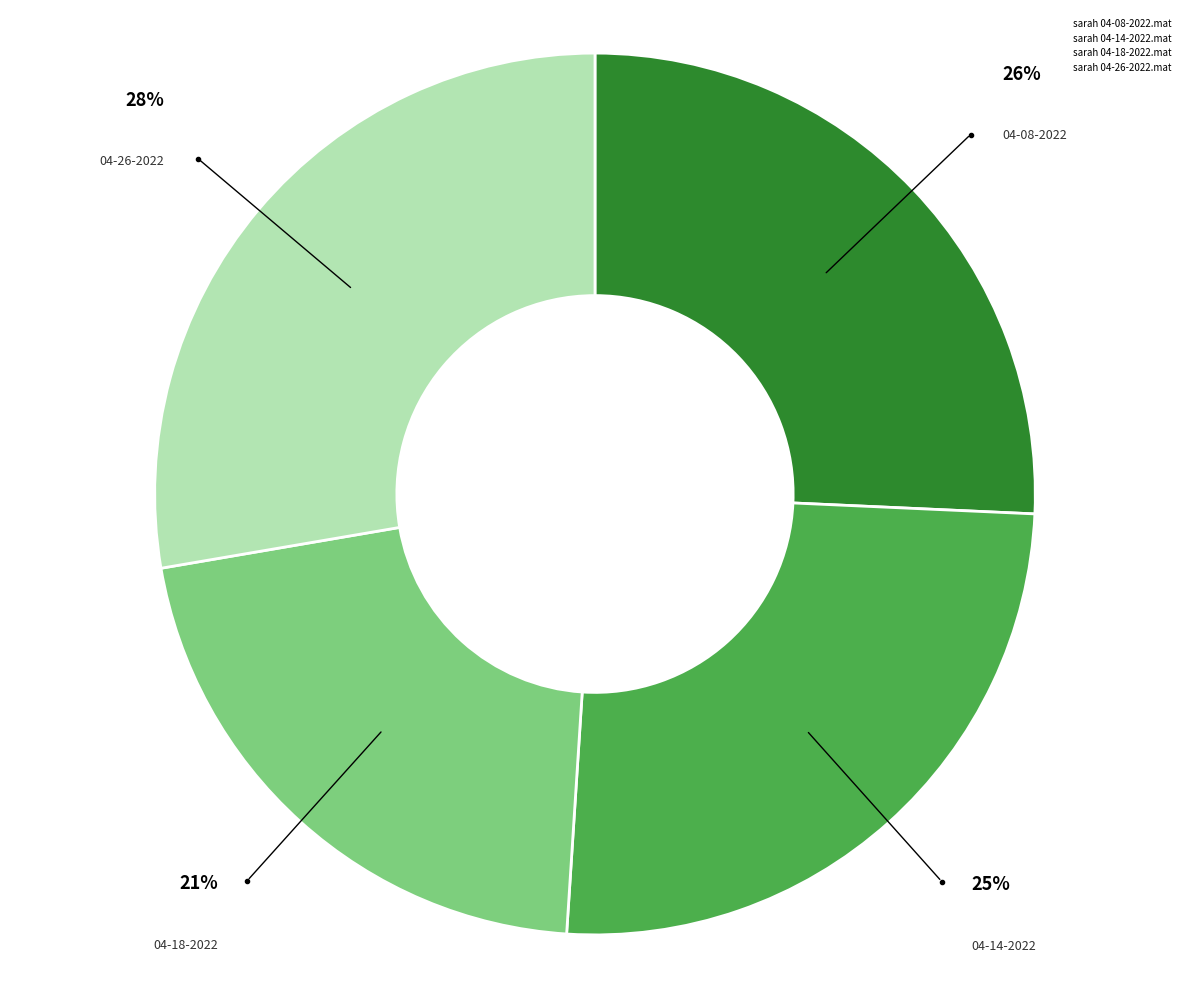

To the nearest percent, what is the average slice percentage?

25%